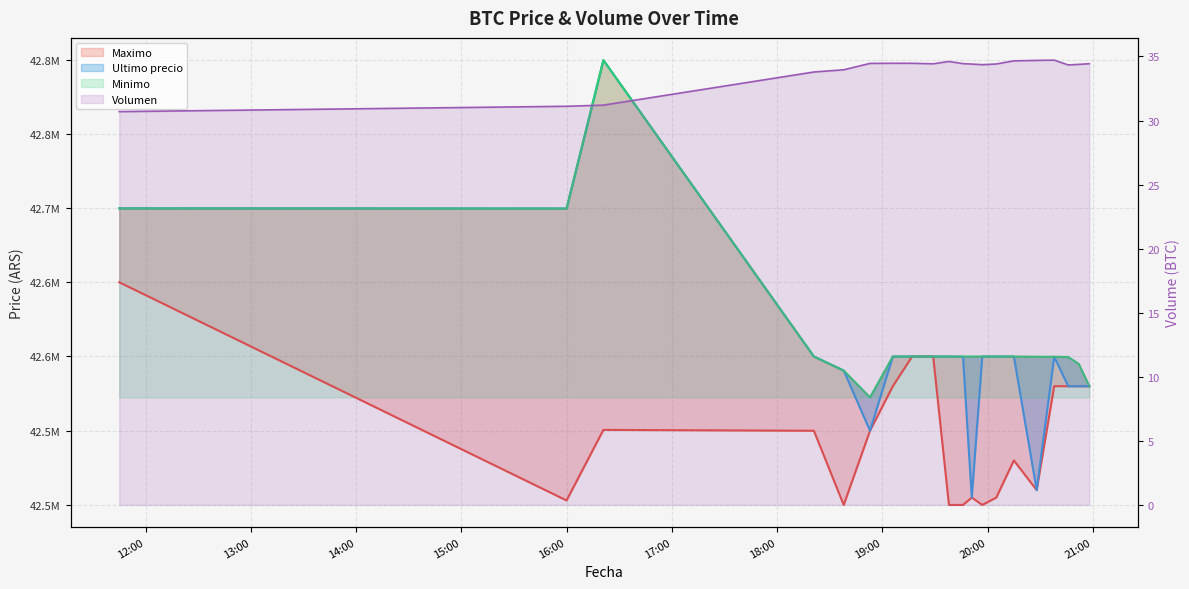

Where is the first local minimum for Ultimo precio?

16:00